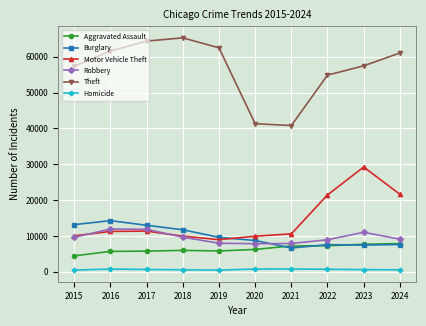

True or false: Robbery and Theft intersect in this chart.

False